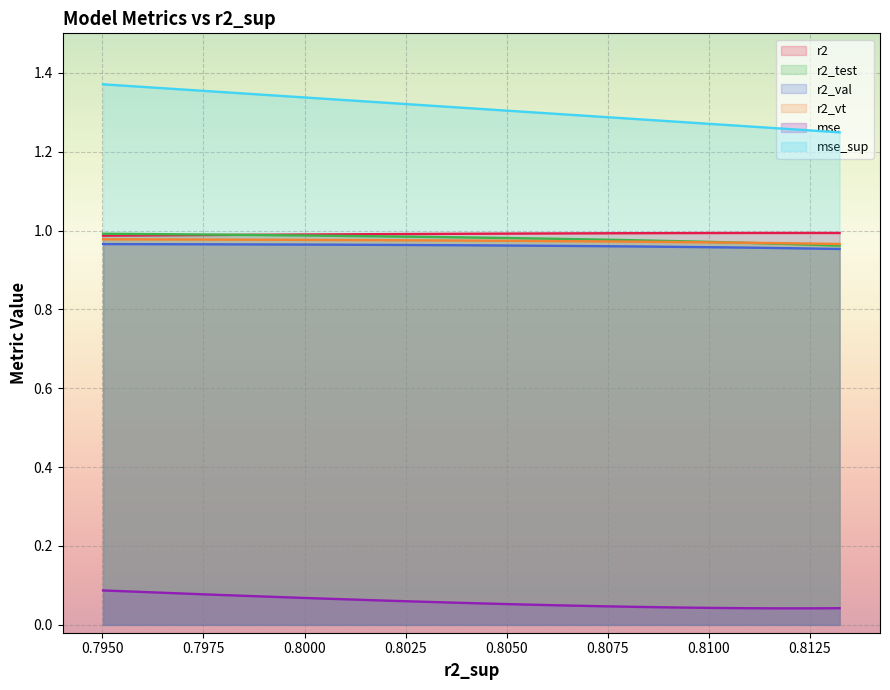

True or false: mse has a value of 0.1 at model_30_7_7.

False